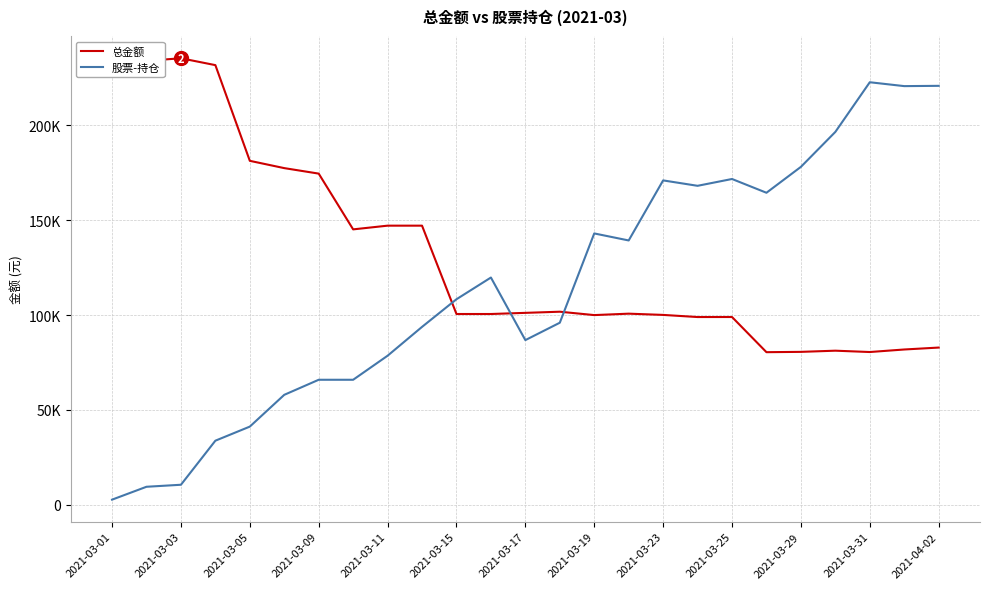

What are all the series names shown in the legend?

总金额, 股票-持仓